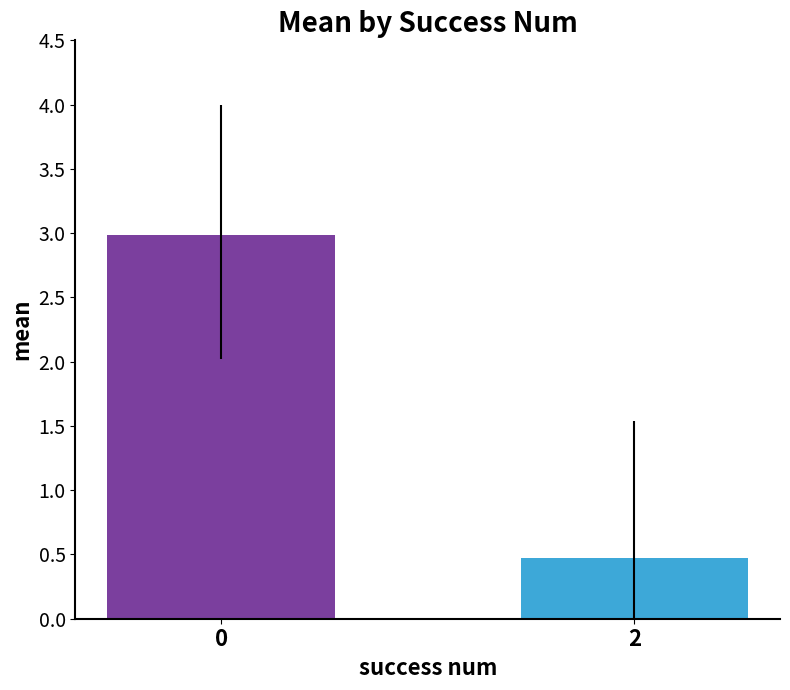

Approximately how many times larger is the value at 2 compared to 0?

0.2